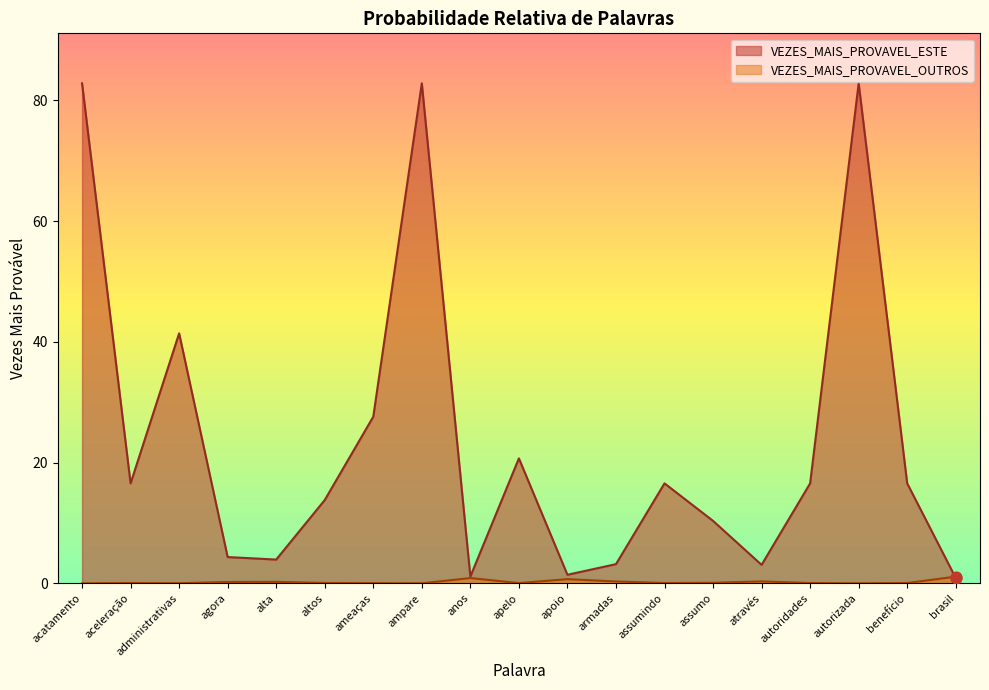

Which series has the largest total across all categories?

VEZES_MAIS_PROVAVEL_ESTE